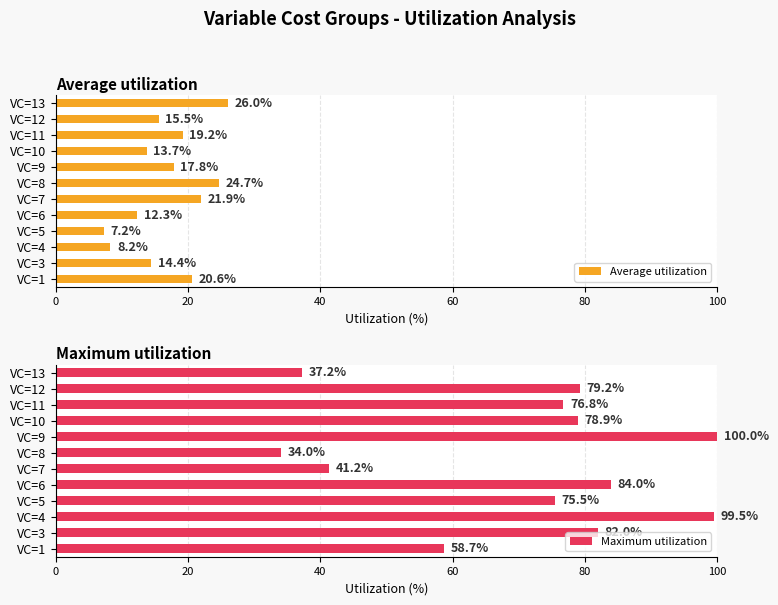

At which label is Average utilization closest to 16?

VC=12